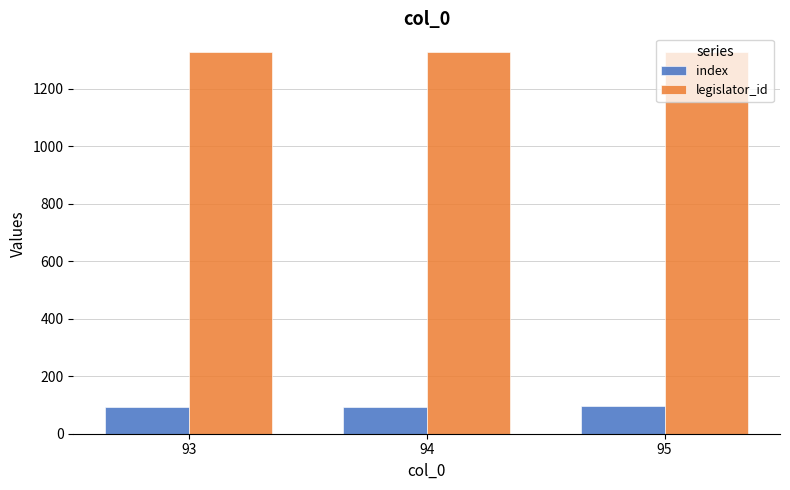

Rank the series at 93 from lowest to highest value.

index, legislator_id